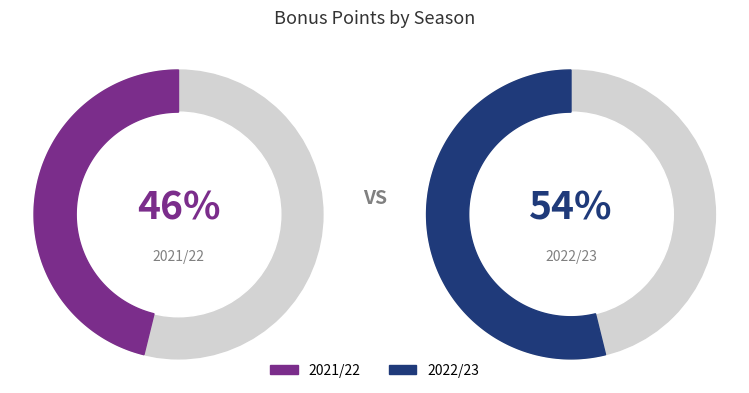

Is there a majority slice in this chart?

Yes